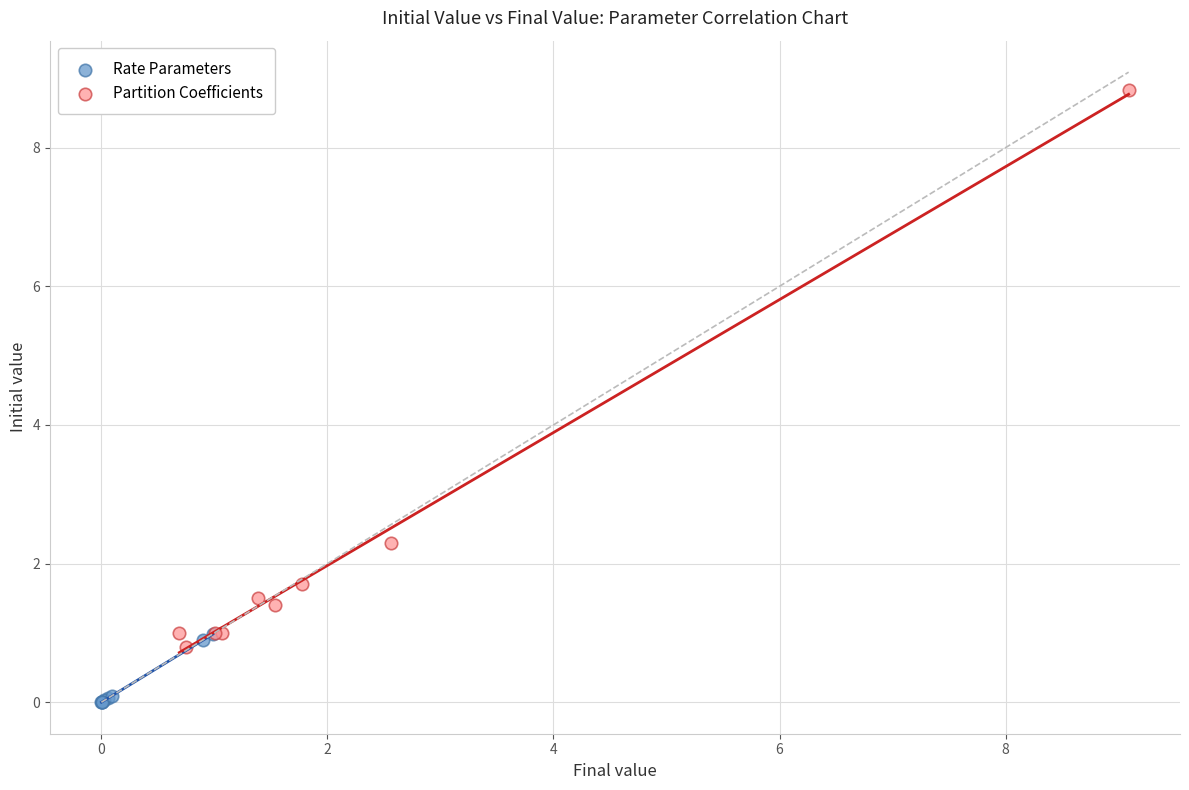

Which series has the largest Y range (max minus min)?

Partition Coefficients